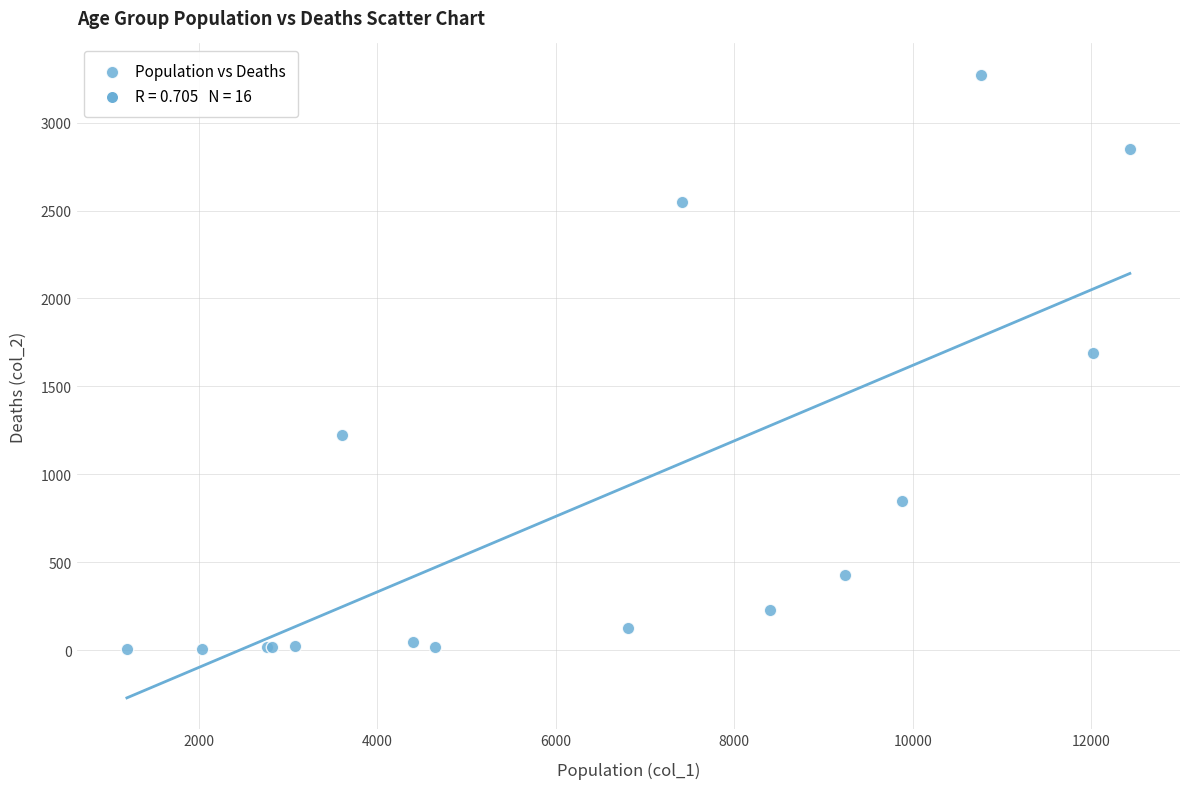

What Y value in the scatter plot is closest to 1638?

1690